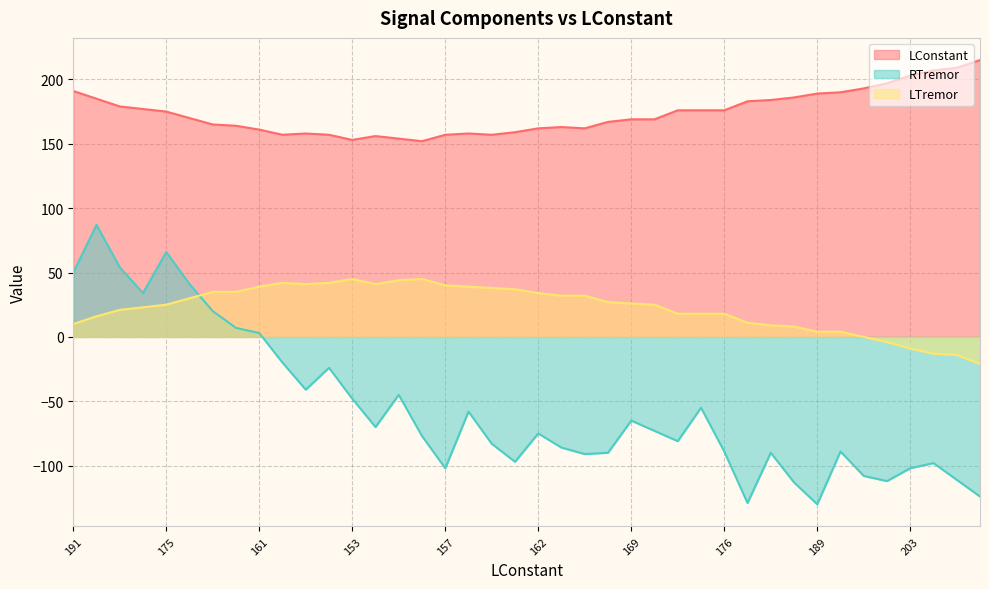

Is the value of LTremor at 176 greater than the value of RTremor at 170?

No